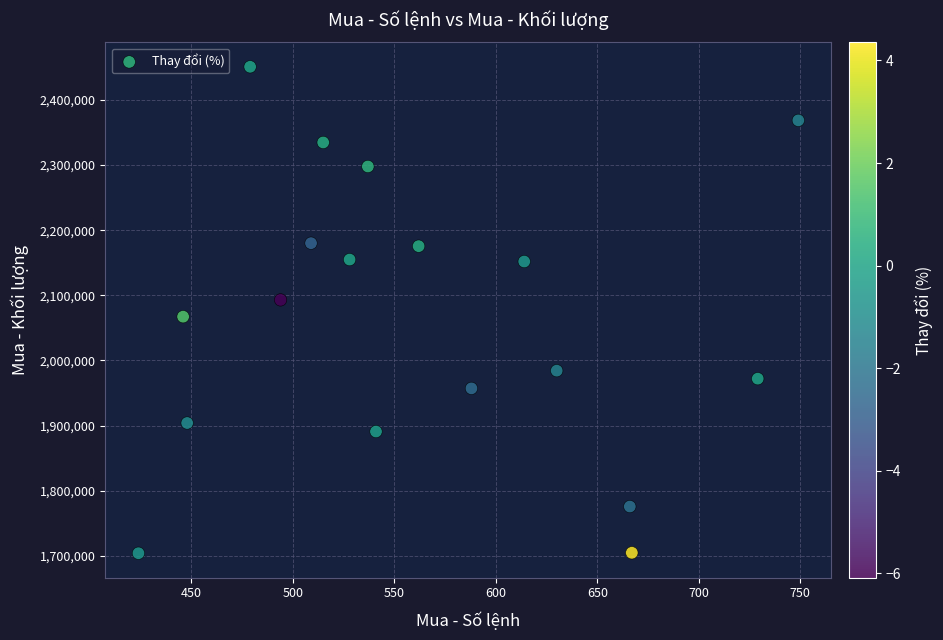

What is the range of X values (max minus min)?

325